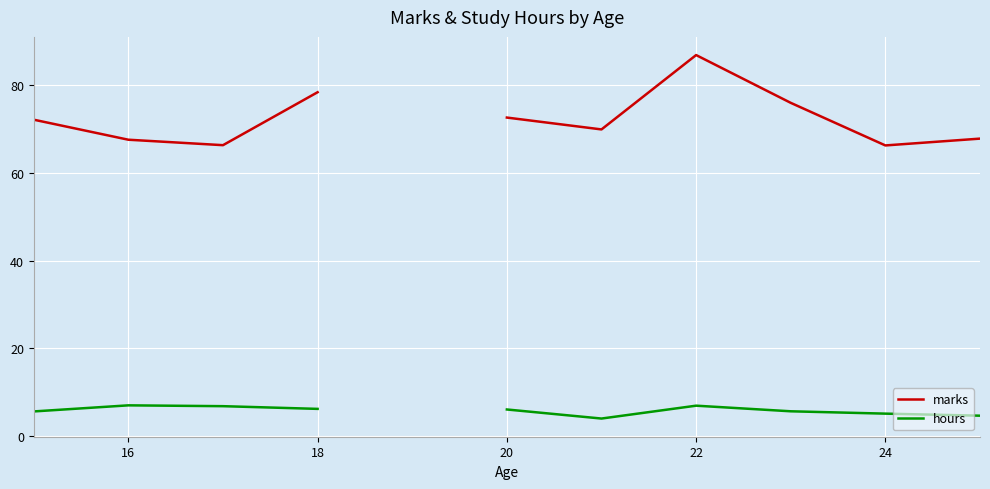

Rank the series by their maximum value, from highest to lowest.

marks, hours